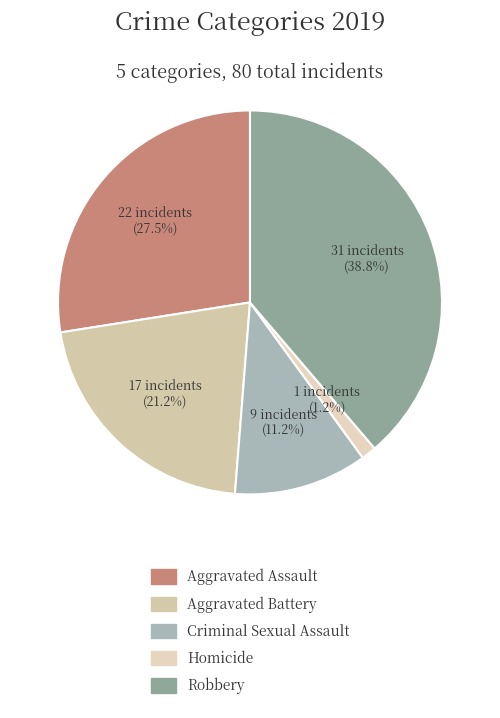

Is there any slice that represents more than half of the pie?

No